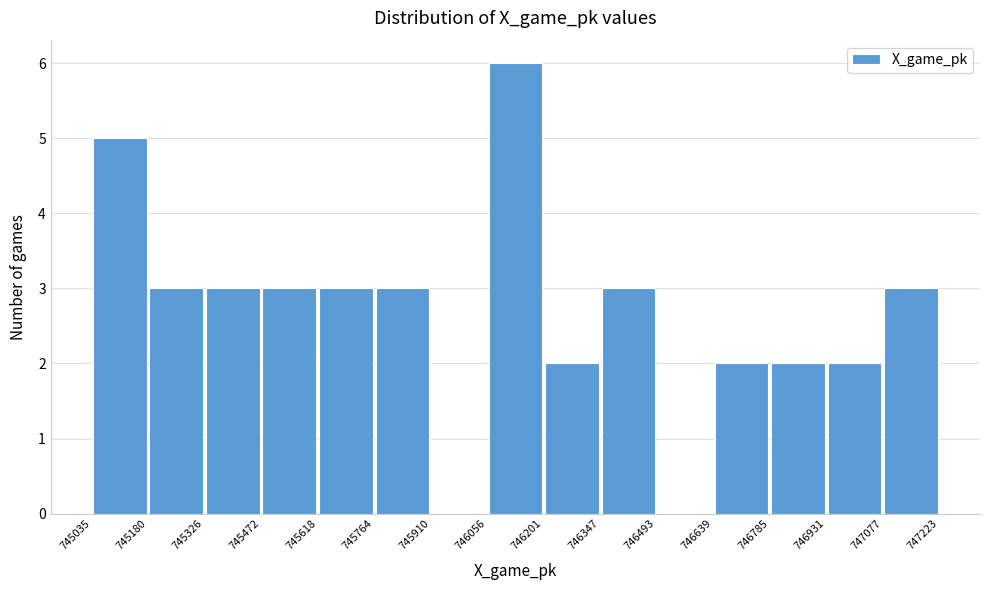

Reading left to right, transcribe this chart: for each bar, give the range it covers on the x-axis and its height. The values are not printed on the chart, so give them approximately, as read against the axis.

745035 to 745180: 5
745180 to 745326: 3
745326 to 745472: 3
745472 to 745618: 3
745618 to 745764: 3
745764 to 745910: 3
745910 to 746056: 0
746056 to 746201: 6
746201 to 746347: 2
746347 to 746493: 3
746493 to 746639: 0
746639 to 746785: 2
746785 to 746931: 2
746931 to 747077: 2
747077 to 747223: 3